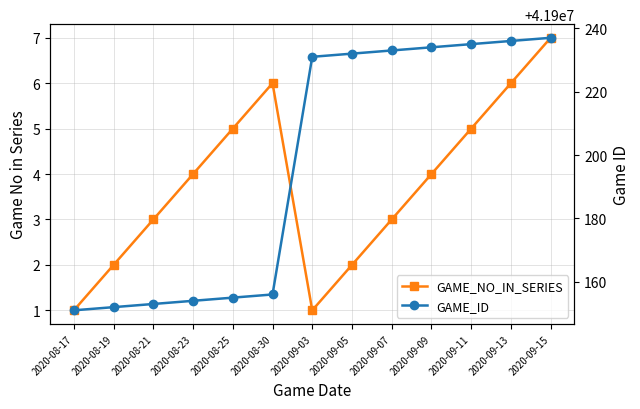

Is the value of GAME_ID at 2020-09-07 greater than the value of GAME_NO_IN_SERIES at 2020-08-25?

Yes